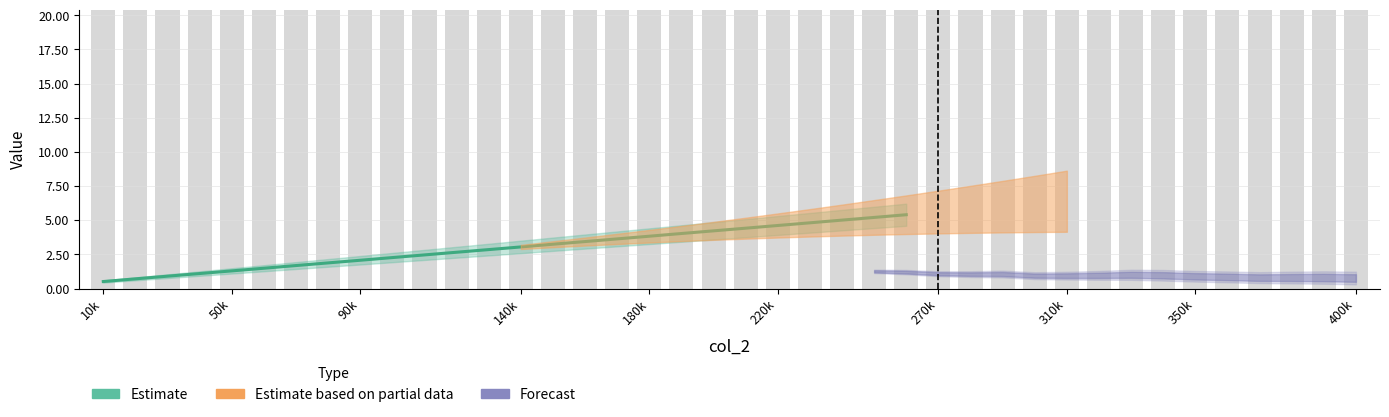

How many categories are shown in the chart?

26